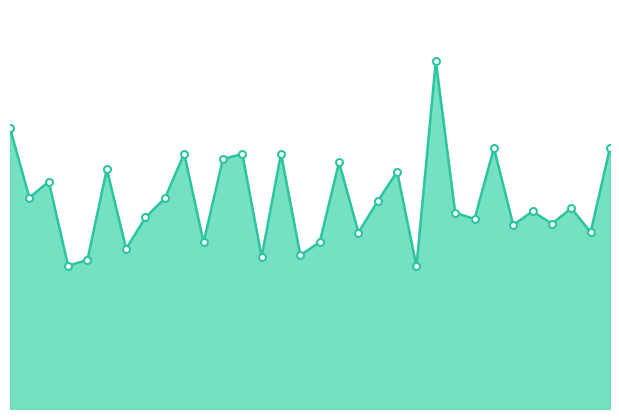

How many lines are shown in the chart?

1